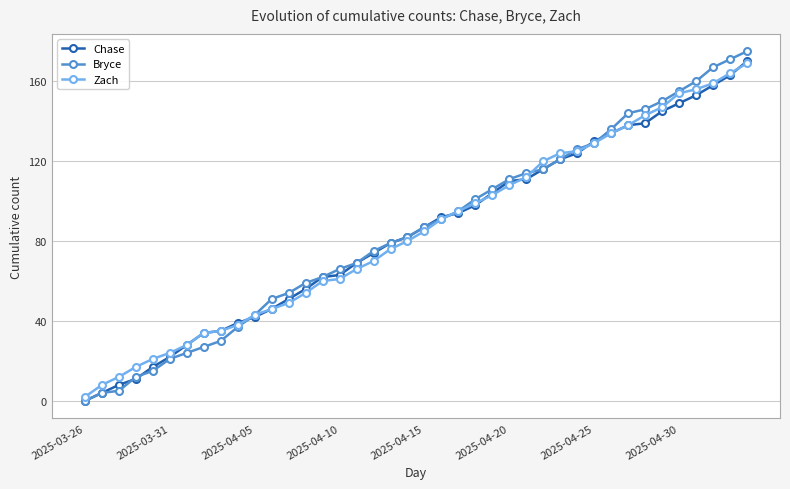

What is the maximum value shown in the chart?

175